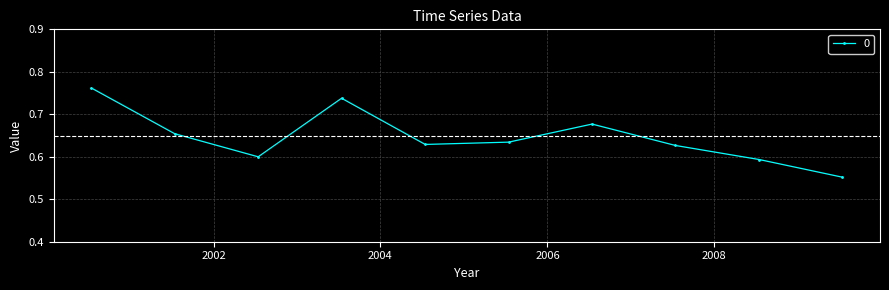

Count the values in the range 0 to 1.

10